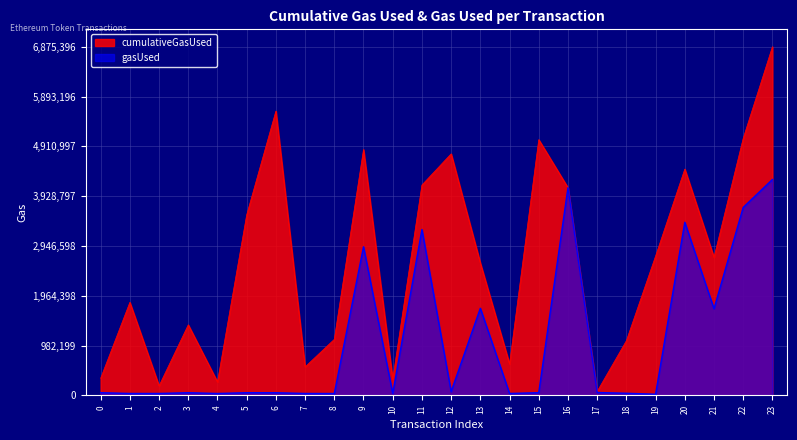

At how many categories does at least one series exceed 6718180?

1